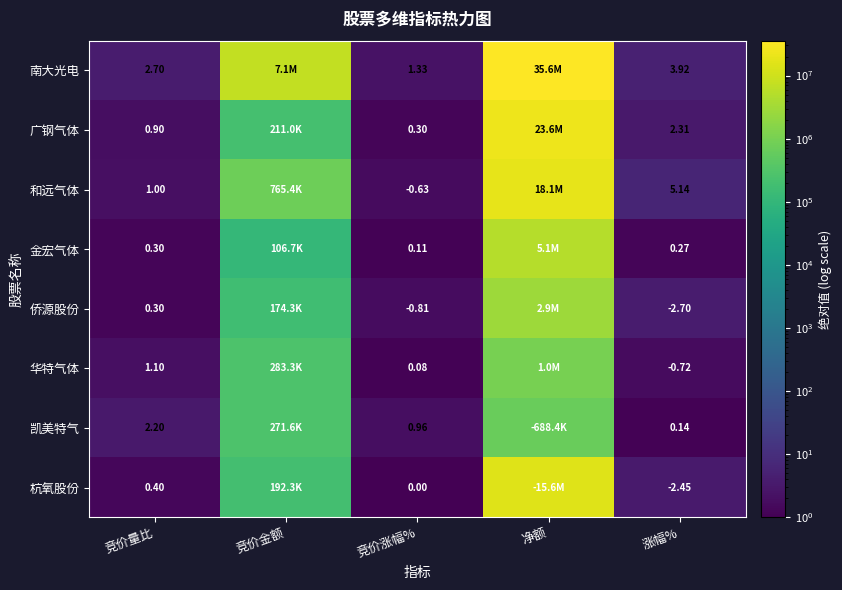

At 竞价涨幅%, list the series in order from smallest to largest.

侨源股份, 和远气体, 杭氧股份, 华特气体, 金宏气体, 广钢气体, 凯美特气, 南大光电